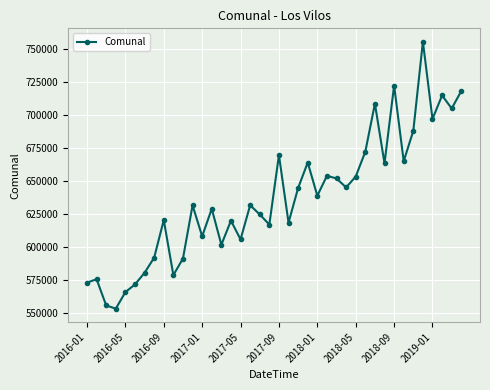

What is the average value?

636780